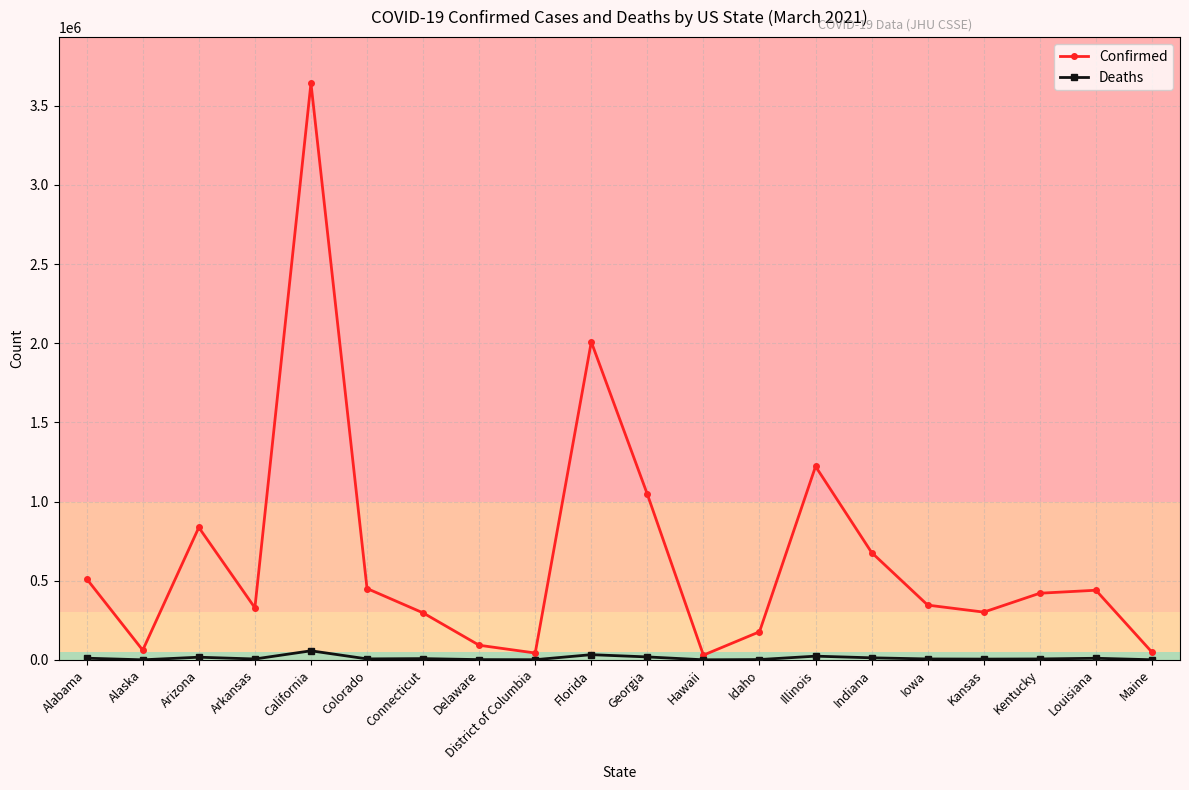

Where is Confirmed nearest to the value 1835853?

Florida